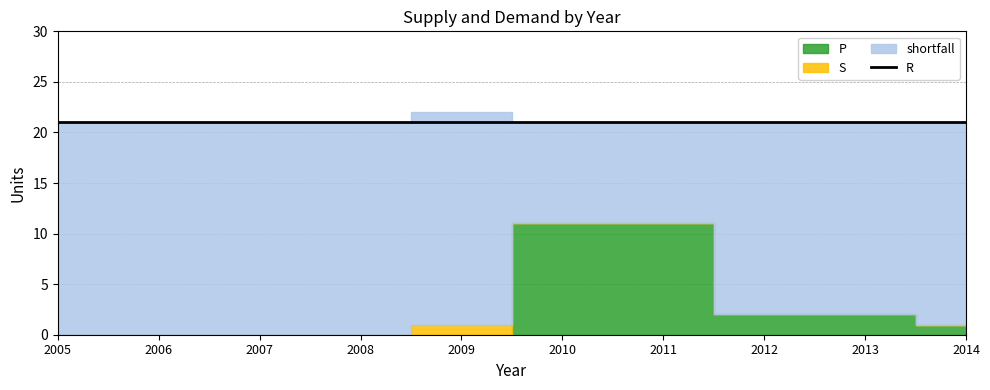

Reading right to left, list all the values displayed in this chart.

P: 1	2	2	11	11	0	0	0	0	0
S: 0	0	0	0	0	1	0	0	0	0
shortfall: 20	19	19	10	10	21	21	21	21	21
R: 21	21	21	21	21	21	21	21	21	21